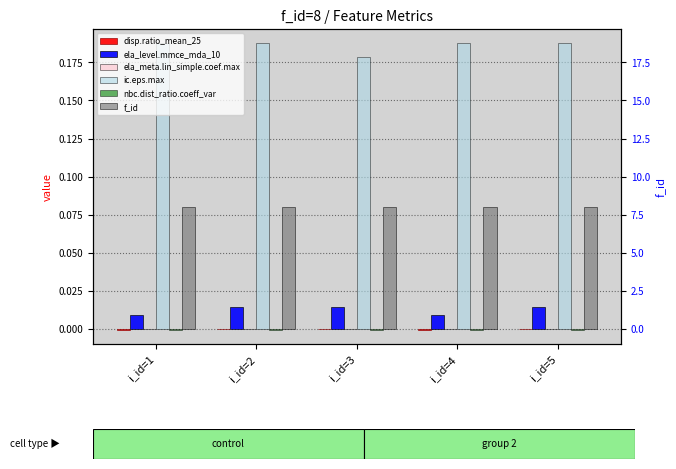

What is the spread (max minus min) of values at i_id=4?

0.2